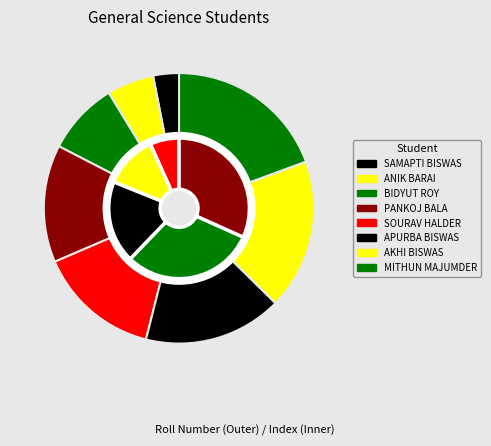

Does any single category account for the majority?

No